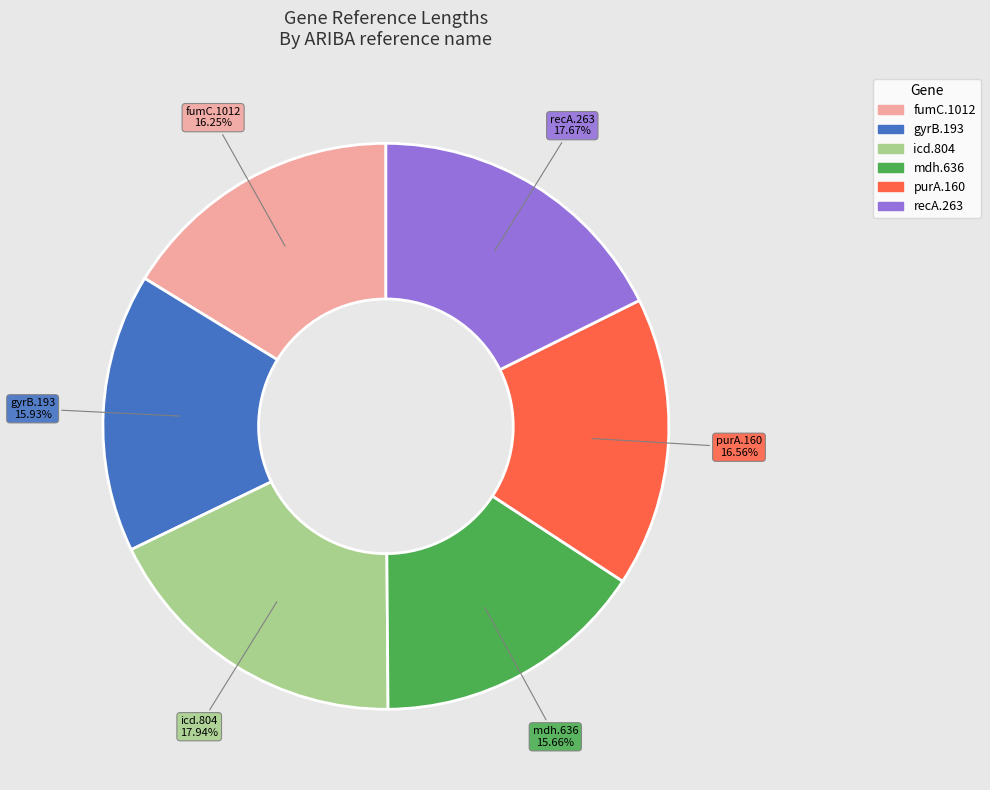

Does fumC.1012 account for over 50% of the chart?

No